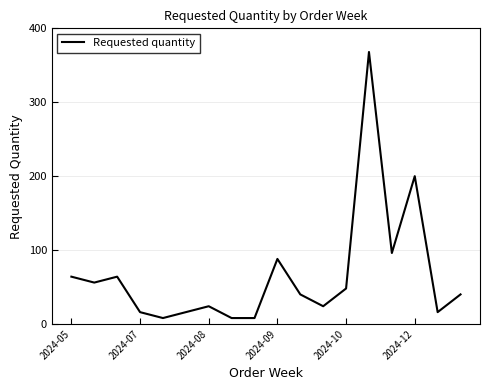

What is the difference between the maximum and minimum values?

360